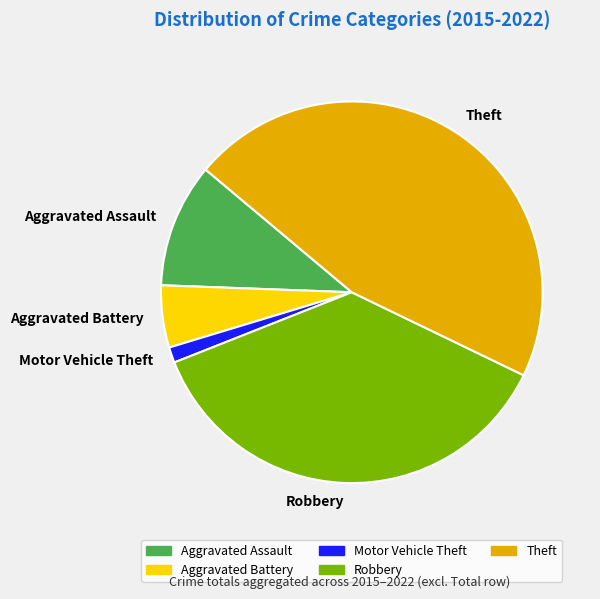

How many segments does this pie chart have?

5